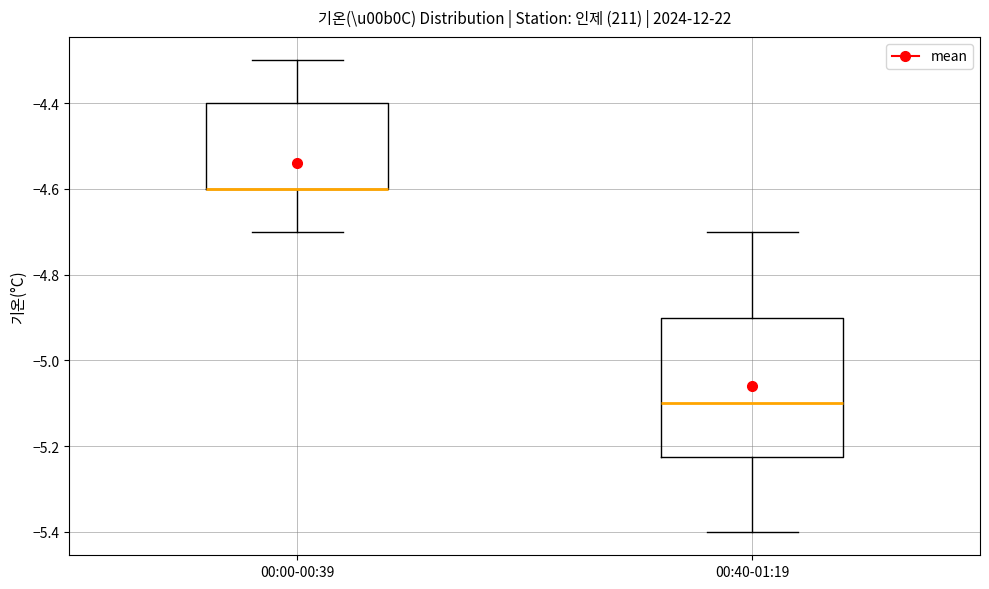

Reading left to right, transcribe this box plot: for each box, give where its median line is, the range the box spans, and where its two whiskers end, as read against the y-axis. The values are not printed on the chart, so give them approximately, as read against the axis.

00:00-00:39: median -4.60 (drawn on the box's lower edge), box -4.60 to -4.40, whiskers -4.70 to -4.30
00:40-01:19: median -5.10, box -5.22 to -4.90, whiskers -5.40 to -4.70